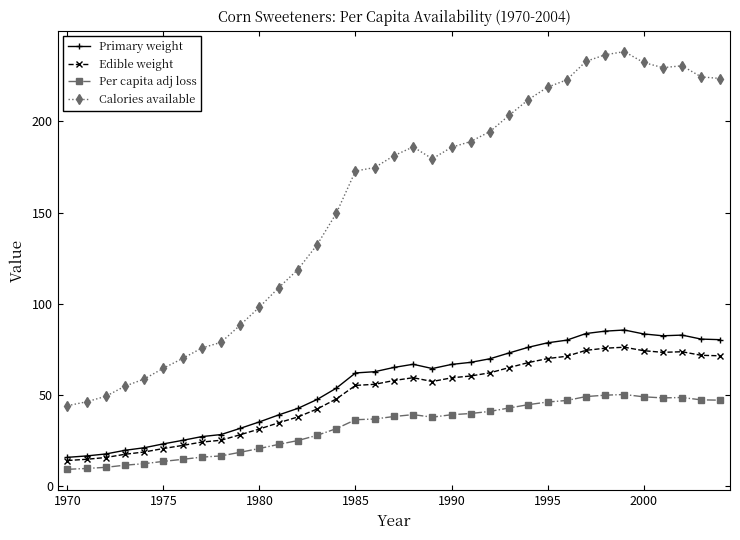

What is the average value of the Edible weight series?

49.5